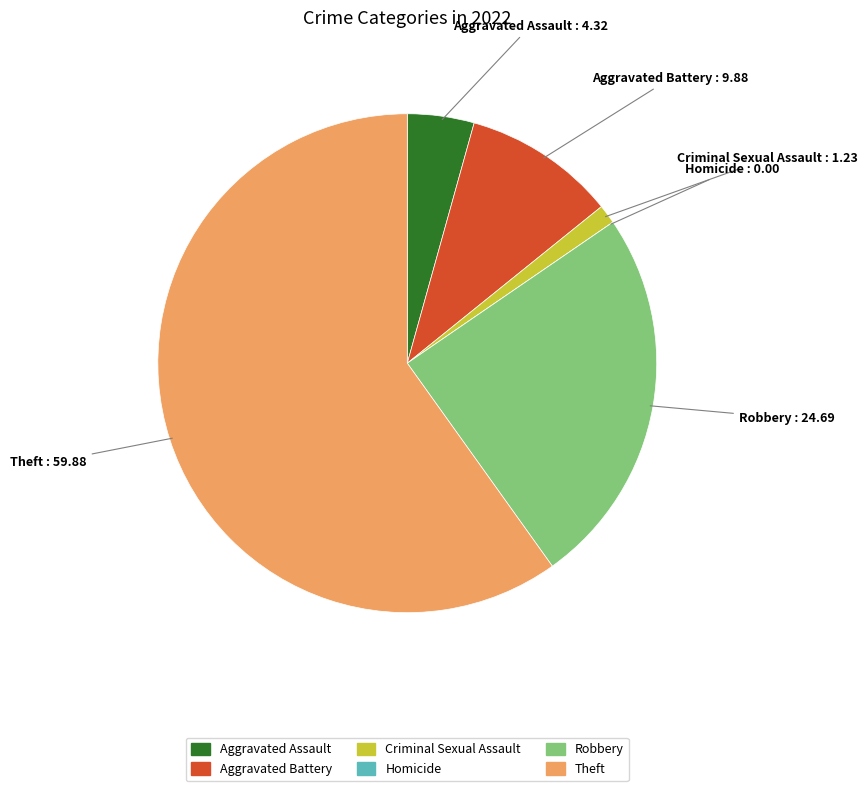

Which has a higher value, Criminal Sexual Assault or Robbery?

Robbery